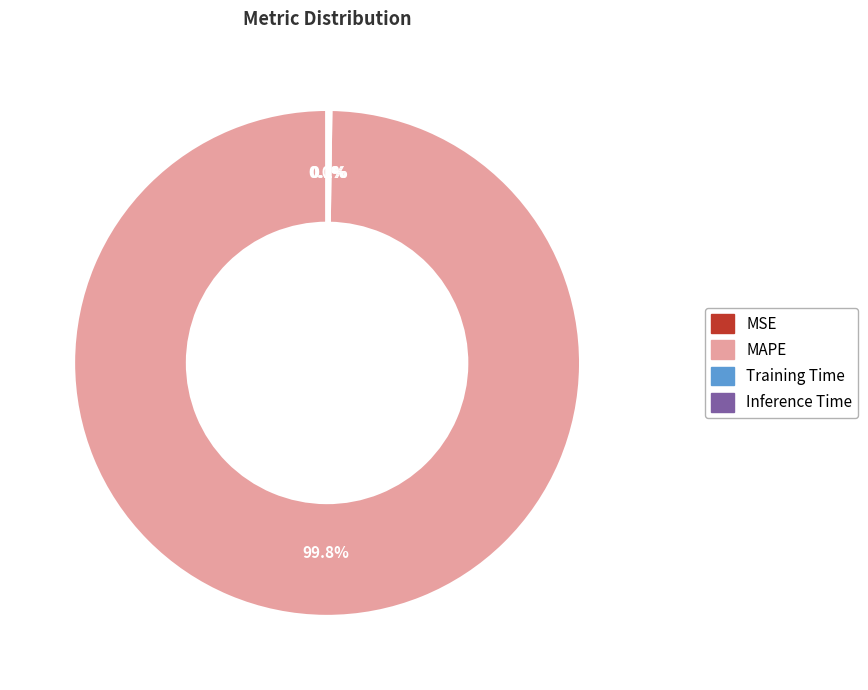

What is the majority slice?

MAPE